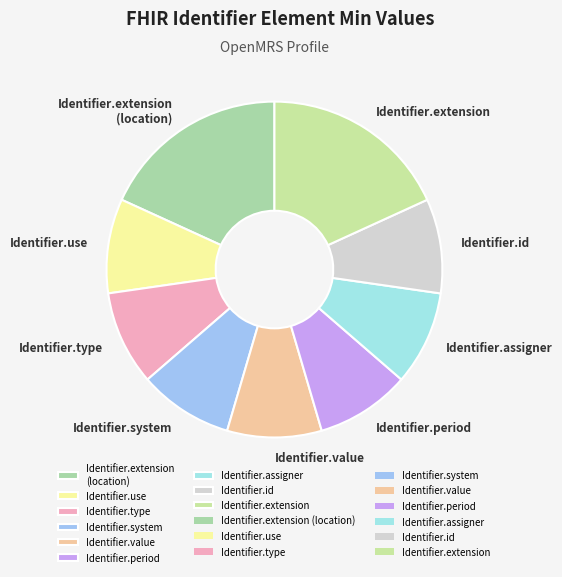

The Identifier.type slice represents 20% of the pie. True or false?

False